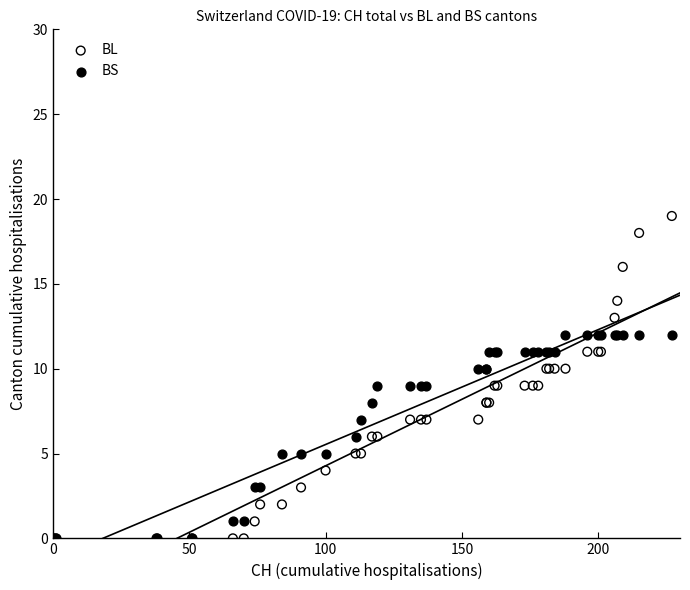

Which series reaches the maximum Y coordinate?

BL